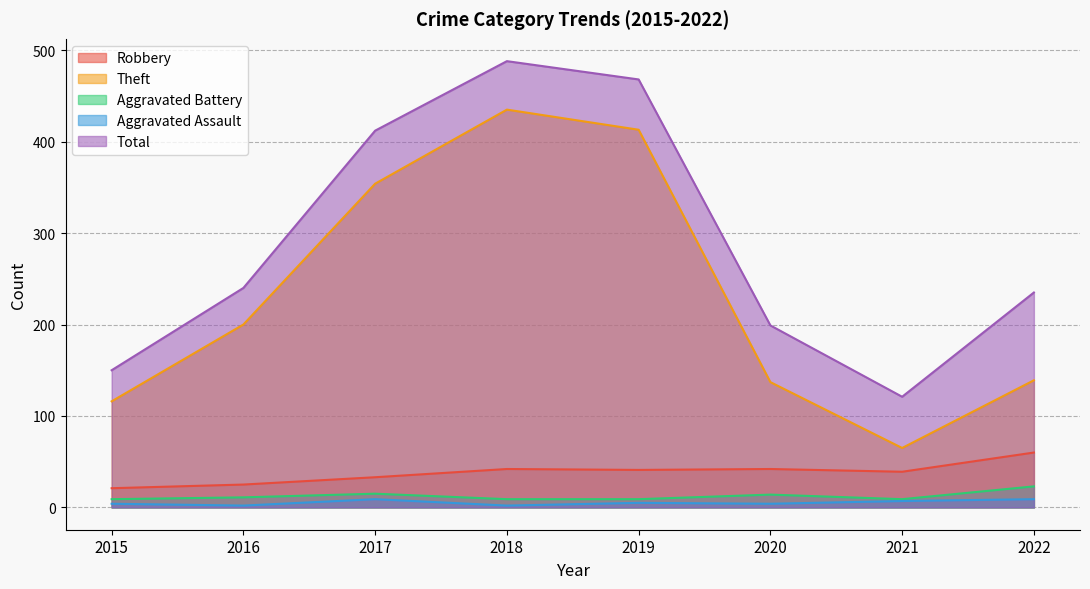

Reading left to right, list all the values displayed in this chart.

Robbery: 21	25	33	42	41	42	39	60
Theft: 116	200	354	435	413	137	65	139
Aggravated Battery: 9	11	15	9	9	14	9	23
Aggravated Assault: 4	2	9	2	5	4	7	9
Total: 150	240	412	488	468	199	121	235